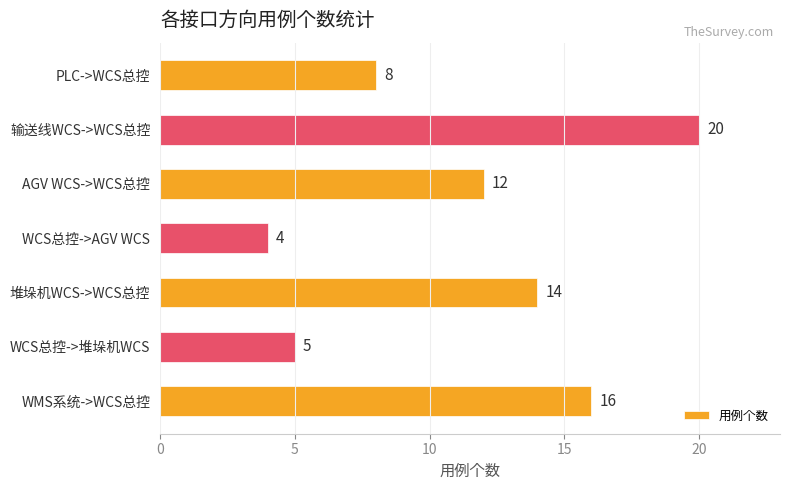

Which has a higher value, WMS系统->WCS总控 or WCS总控->堆垛机WCS?

WMS系统->WCS总控